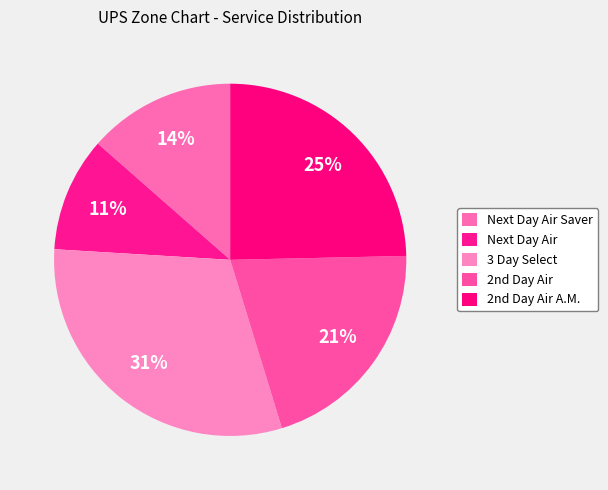

What is the largest slice in the pie chart?

3 Day Select